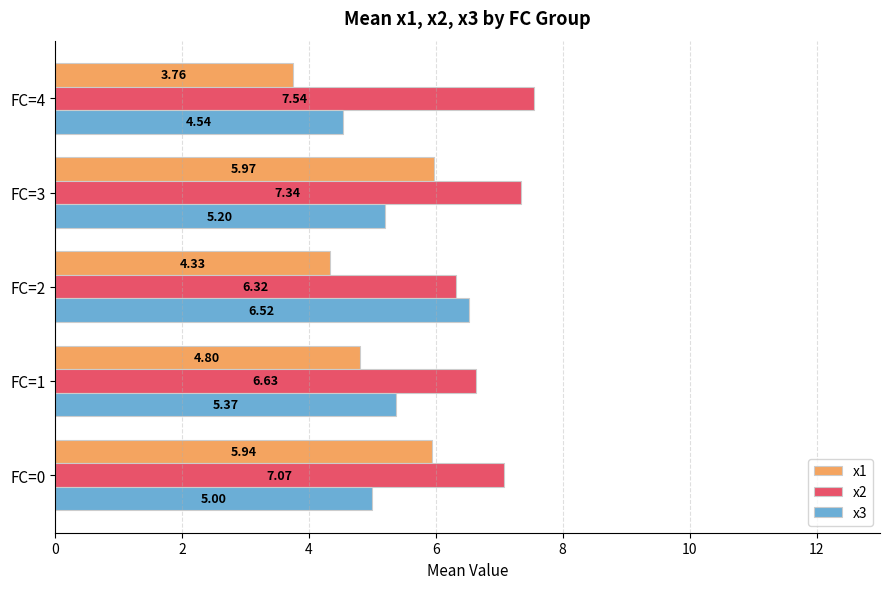

What is the sum of all x3 values?

26.6